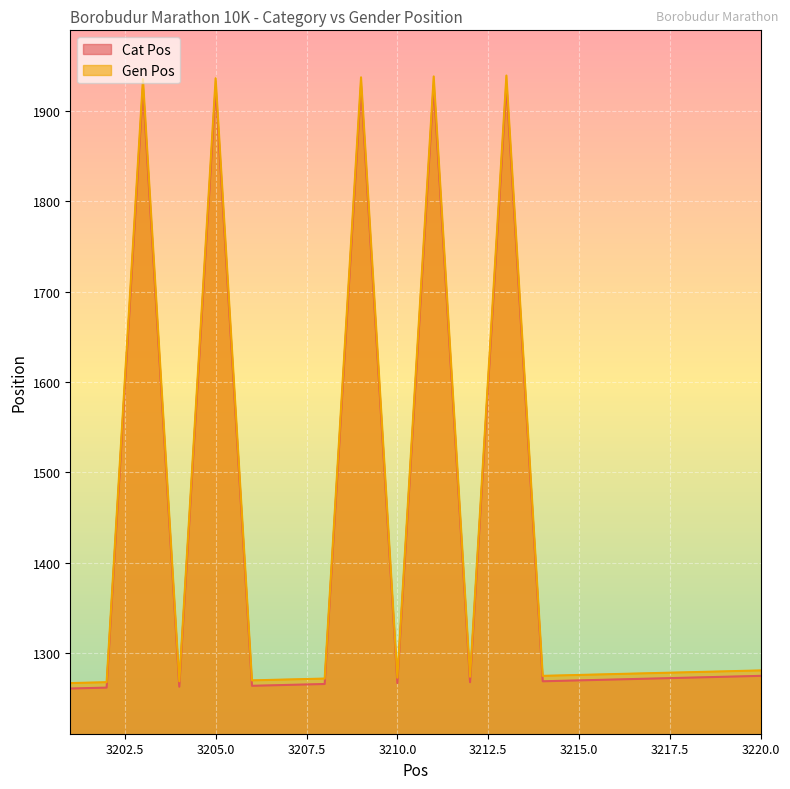

What is the approximate value of Cat Pos at 3218, to the nearest 100?

1300